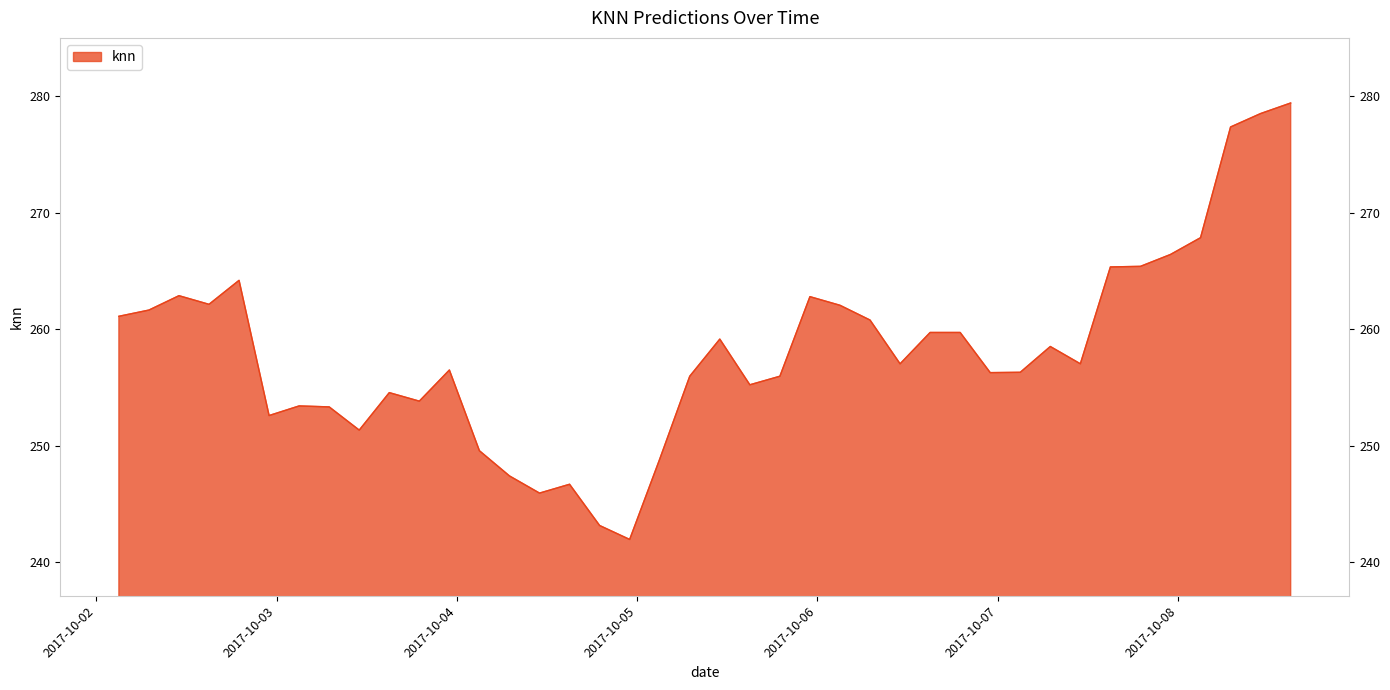

What is the difference between the maximum and minimum values?

37.5